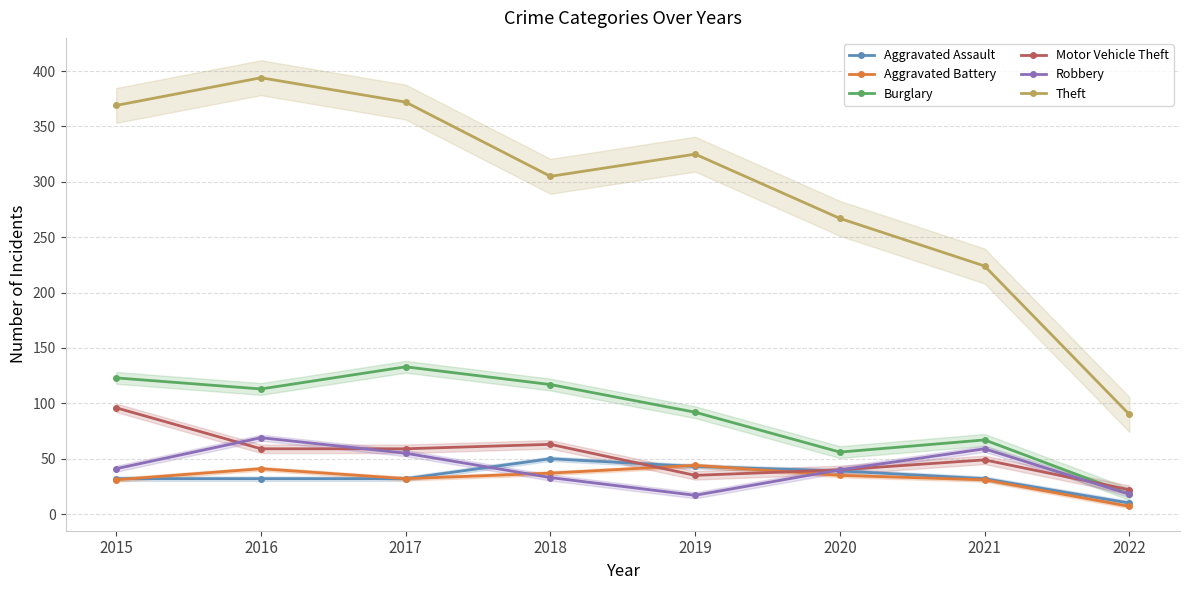

Reading left to right, list all the values displayed in this chart.

Aggravated Assault: 2015=32	2016=32	2017=32	2018=50	2019=43	2020=39	2021=32	2022=10
Aggravated Battery: 2015=31	2016=41	2017=32	2018=37	2019=44	2020=35	2021=31	2022=7
Burglary: 2015=123	2016=113	2017=133	2018=117	2019=92	2020=56	2021=67	2022=18
Motor Vehicle Theft: 2015=96	2016=59	2017=59	2018=63	2019=35	2020=40	2021=49	2022=22
Robbery: 2015=41	2016=69	2017=55	2018=33	2019=17	2020=40	2021=59	2022=18
Theft: 2015=369	2016=394	2017=372	2018=305	2019=325	2020=267	2021=224	2022=90